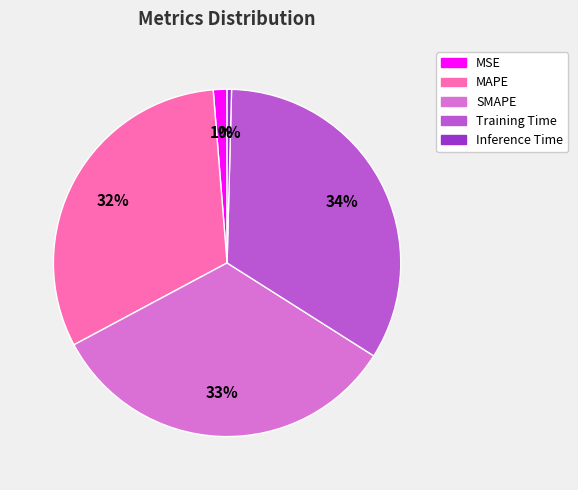

Does any single category account for the majority?

No